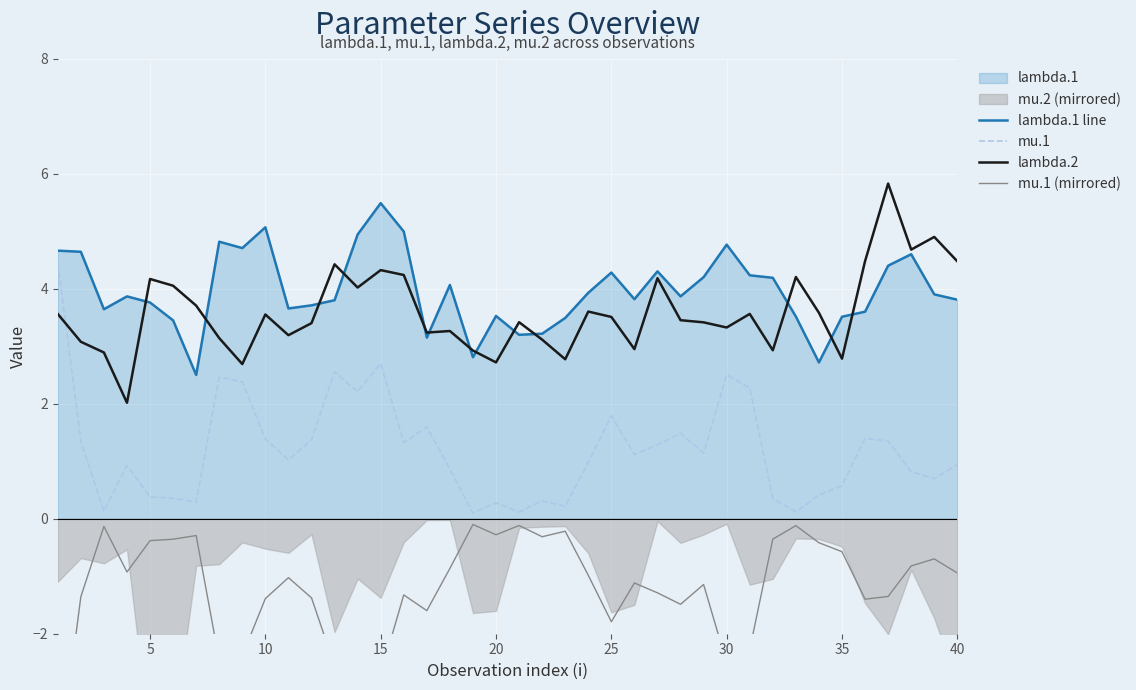

What is the minimum value for lambda.2?

2.0